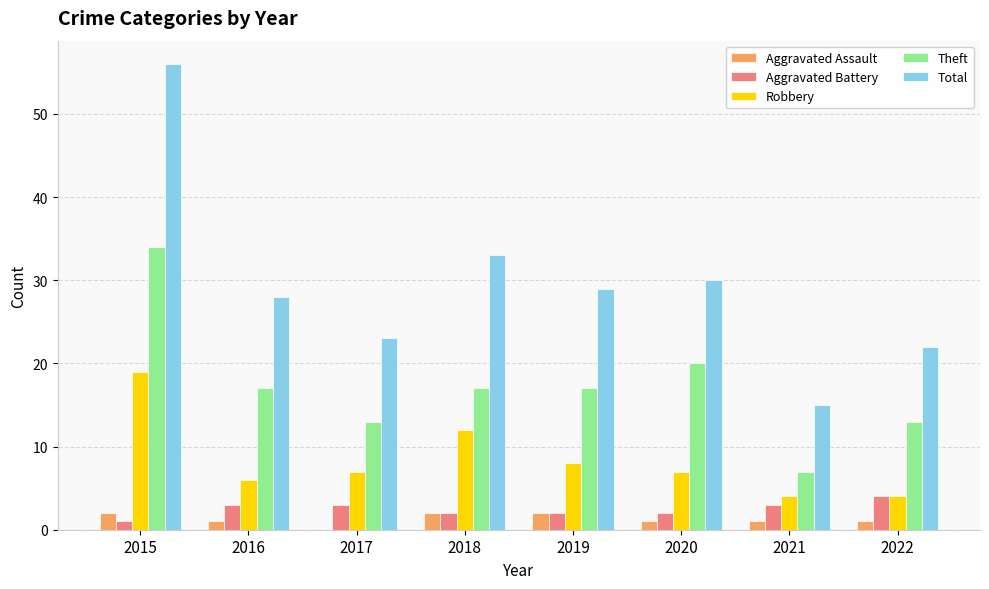

Count the Theft values in the range 13 to 20.

6